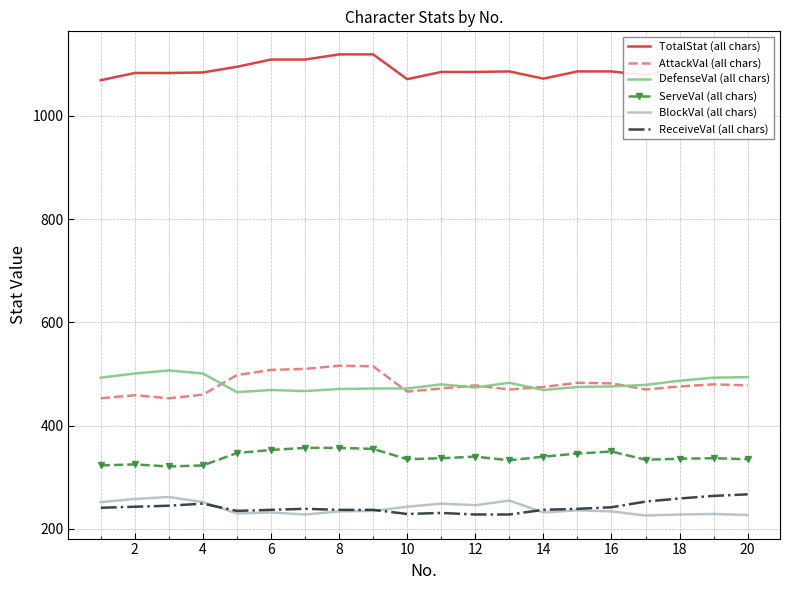

True or false: TotalStat (all chars) and ServeVal (all chars) intersect in this chart.

False